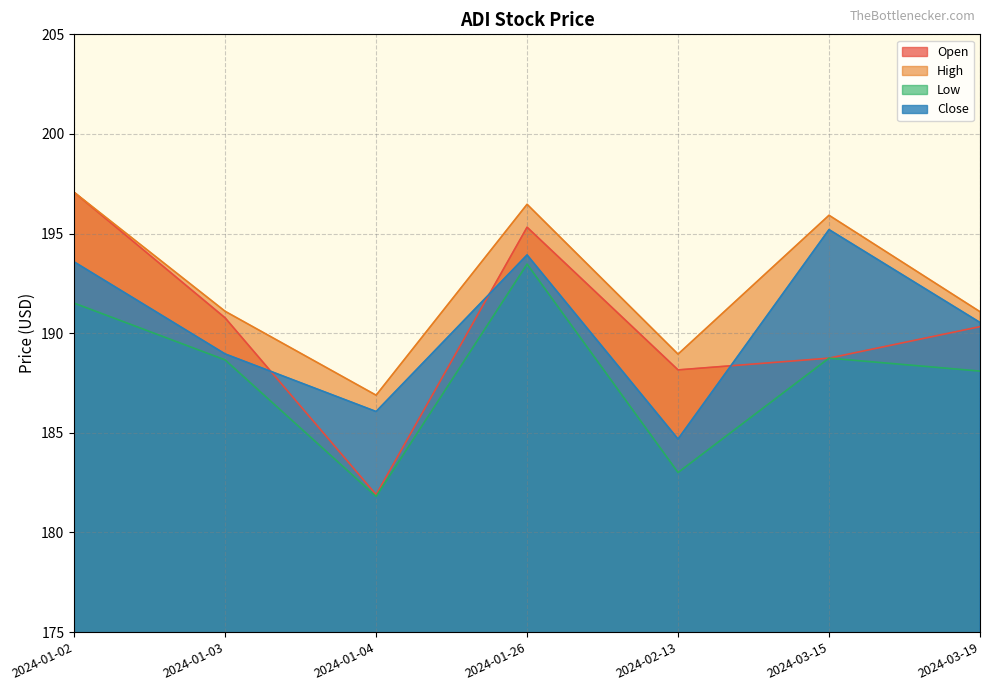

At which label does Close reach its minimum?

2024-02-13